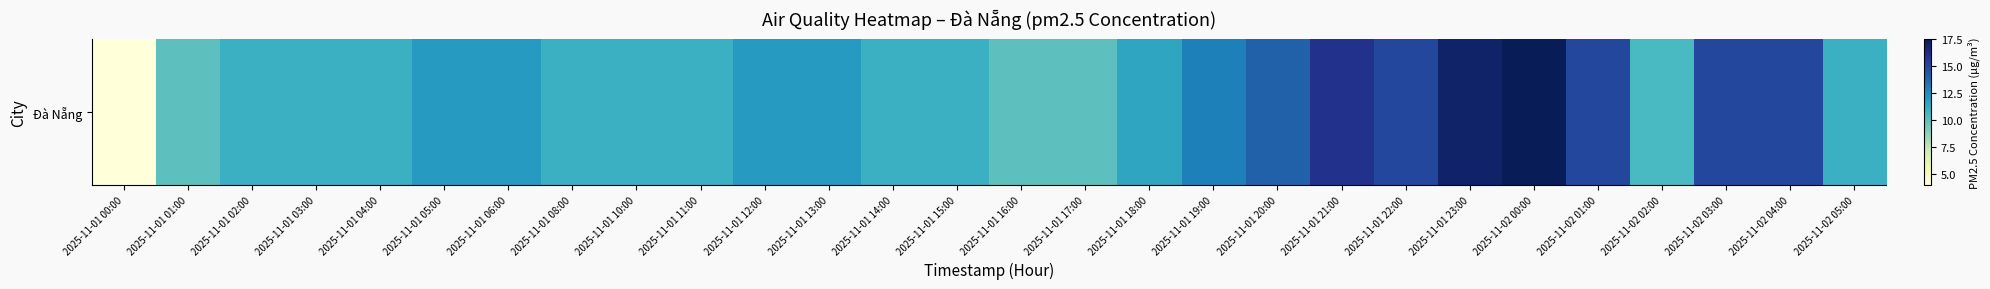

List the labels in order of value, largest first.

2025-11-02 00:00, 2025-11-01 23:00, 2025-11-01 21:00, 2025-11-01 22:00, 2025-11-02 01:00, 2025-11-02 03:00, 2025-11-02 04:00, 2025-11-01 20:00, 2025-11-01 19:00, 2025-11-01 05:00, 2025-11-01 06:00, 2025-11-01 12:00, 2025-11-01 13:00, 2025-11-01 18:00, 2025-11-01 02:00, 2025-11-01 03:00, 2025-11-01 04:00, 2025-11-01 08:00, 2025-11-01 10:00, 2025-11-01 11:00, 2025-11-01 14:00, 2025-11-01 15:00, 2025-11-02 05:00, 2025-11-02 02:00, 2025-11-01 01:00, 2025-11-01 16:00, 2025-11-01 17:00, 2025-11-01 00:00